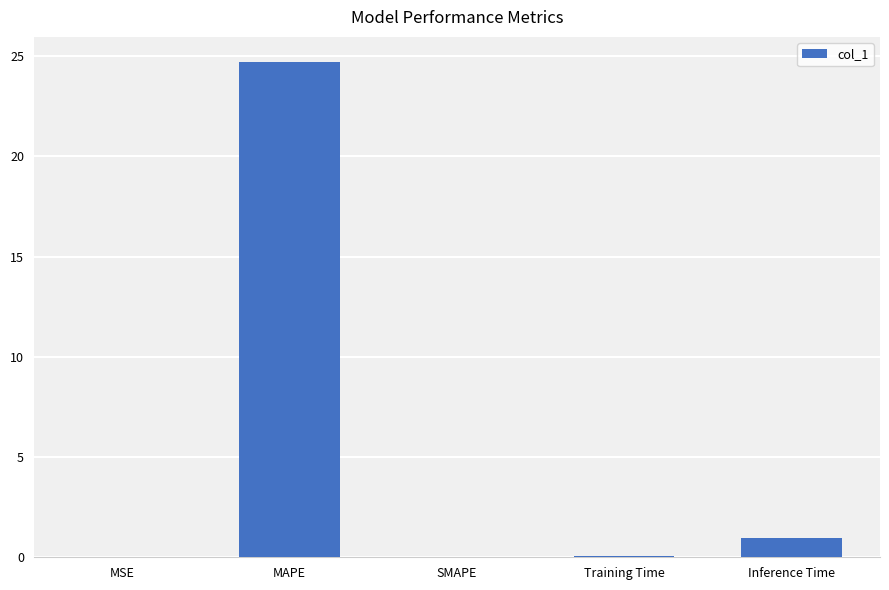

What is the greatest value displayed?

24.7